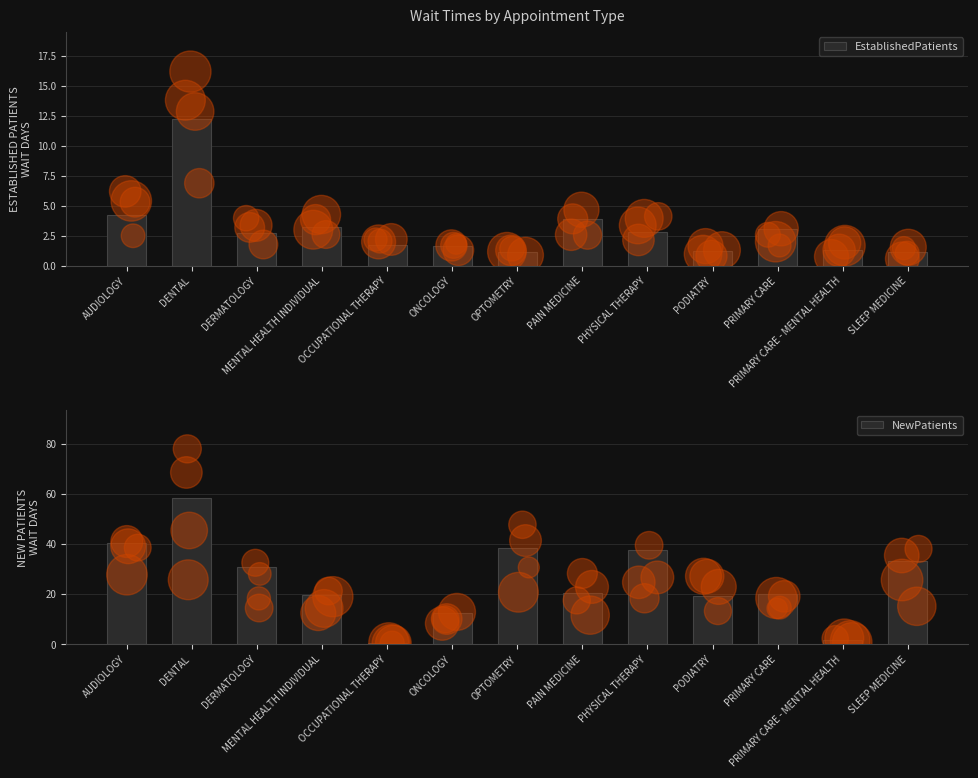

Which series contains the lowest Y value?

NewPatients